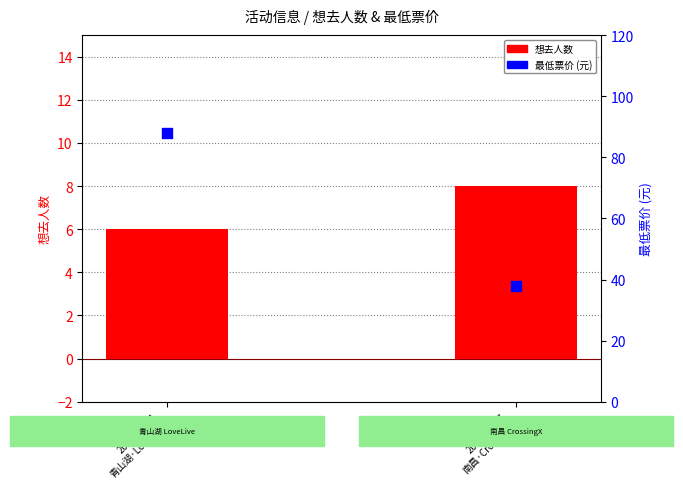

At which category is the sum across all series the highest?

2024-08-04
青山湖·LoveLi…